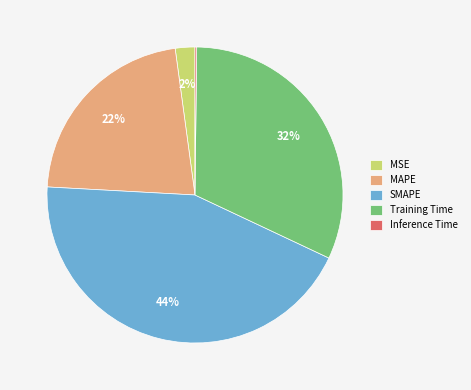

To the nearest percent, what is the difference between the MSE and Training Time slice percentages?

30%